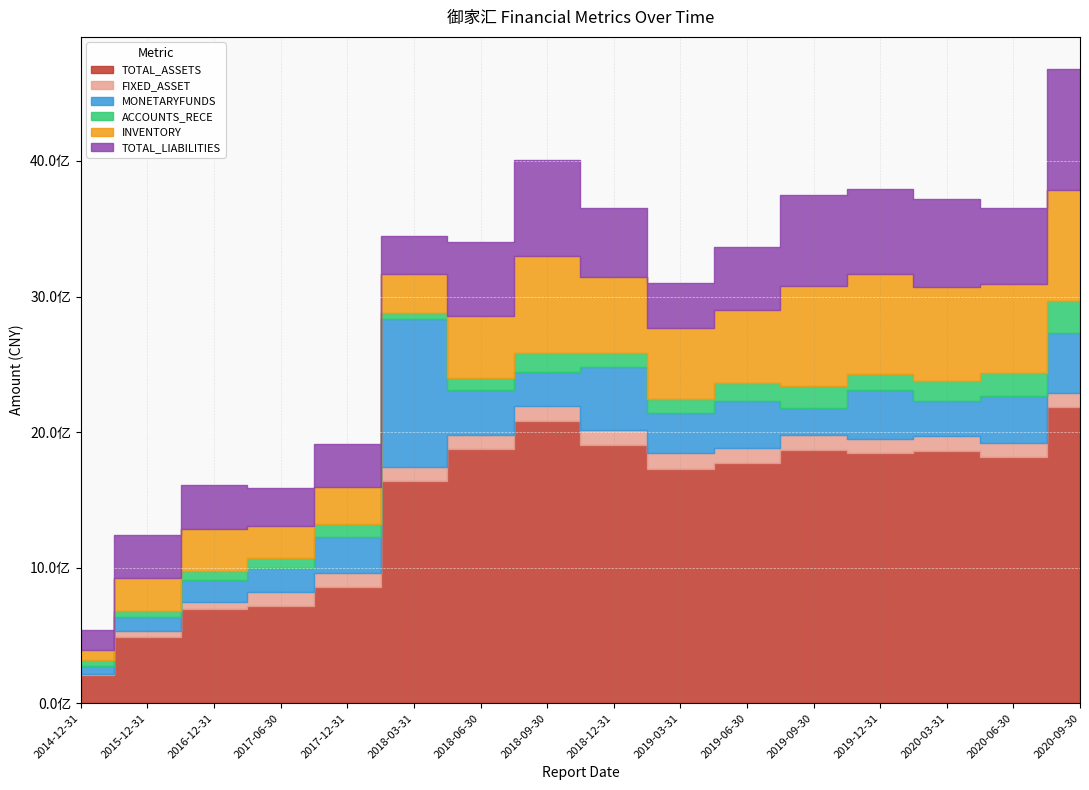

Where is the first local maximum for TOTAL_LIABILITIES?

2016-12-31